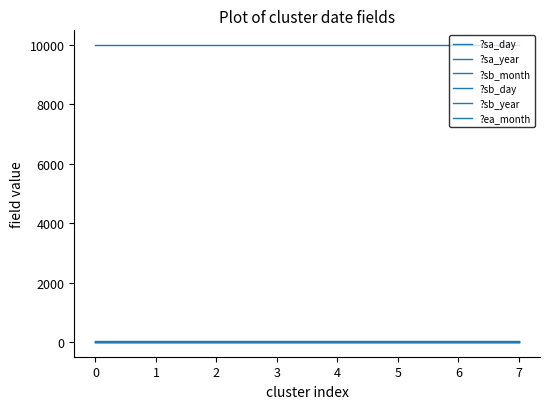

Does the chart display data point markers on the line(s)?

No